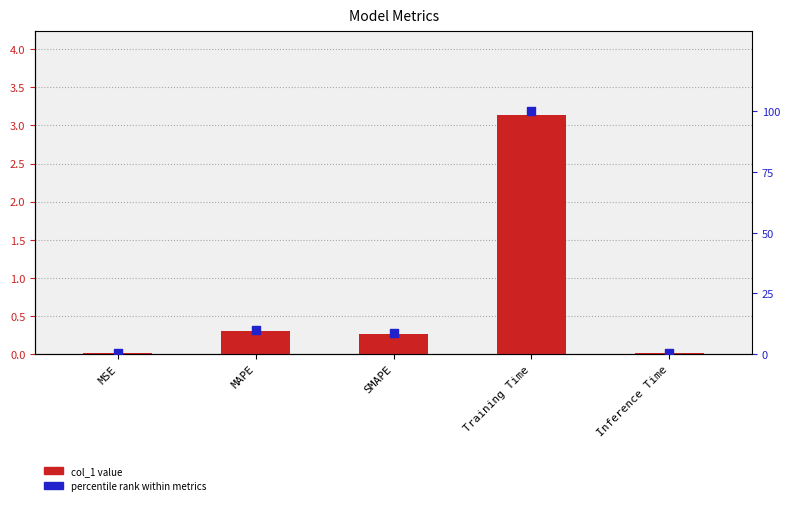

Which series contains the highest Y value?

percentile rank